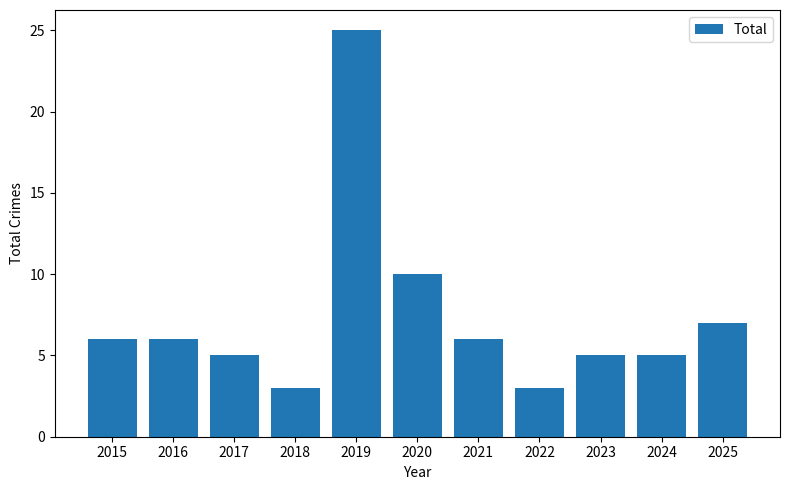

Reading left to right, what are all the values shown in this chart?

6	6	5	3	25	10	6	3	5	5	7